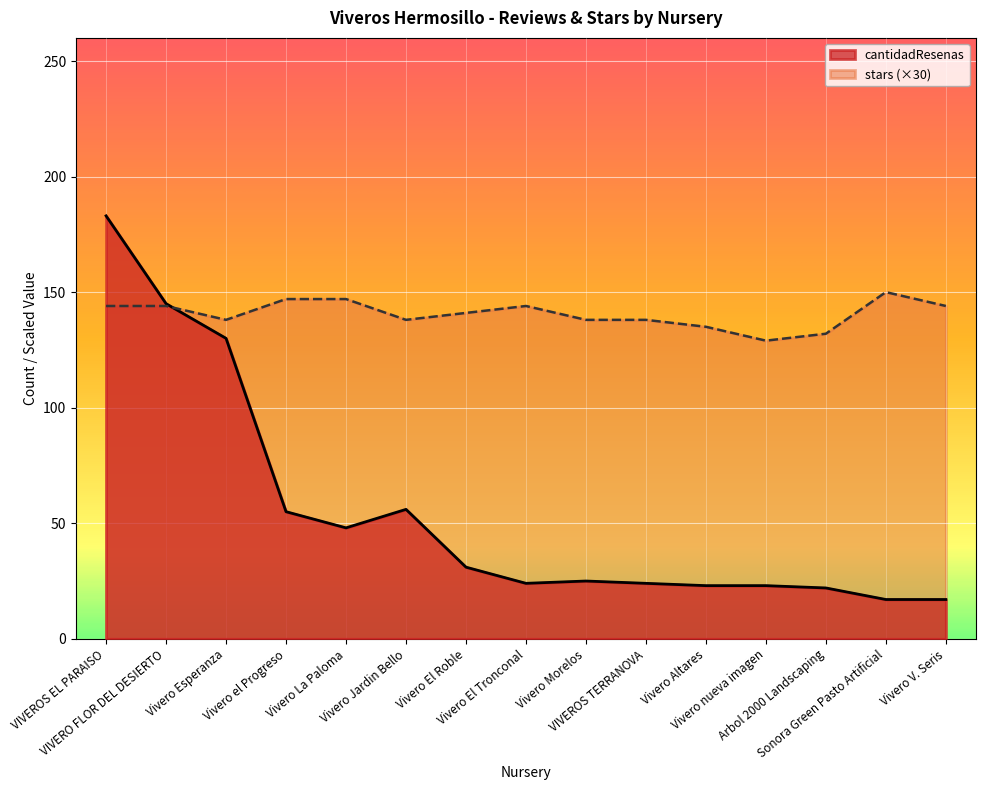

List the series in order of their peak value, lowest first.

stars (×30), cantidadResenas